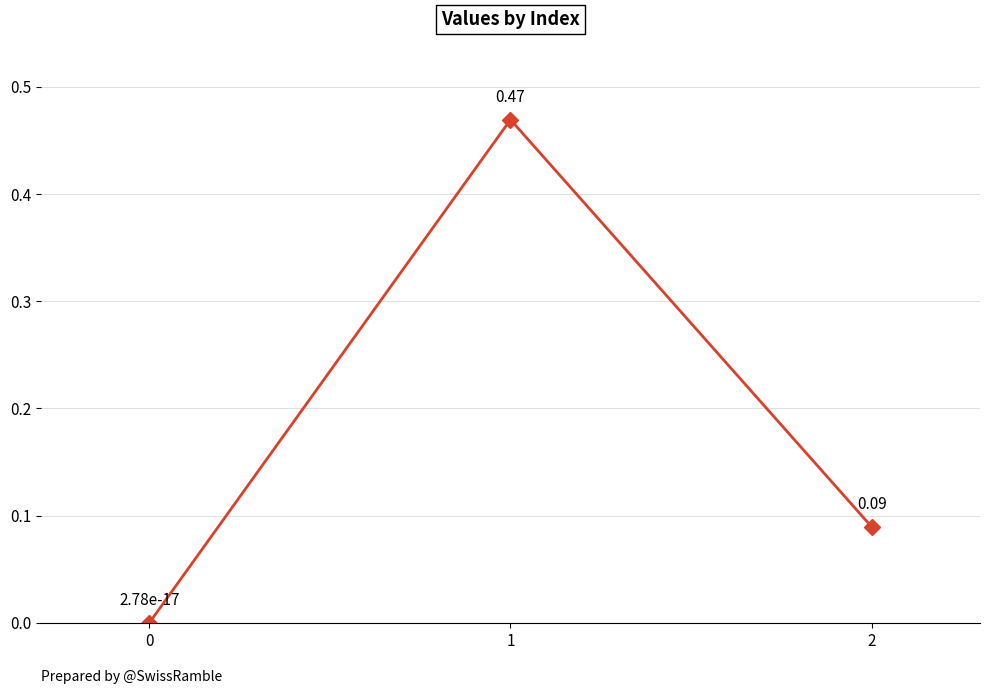

What is the difference between the values at 2 and 1?

0.4